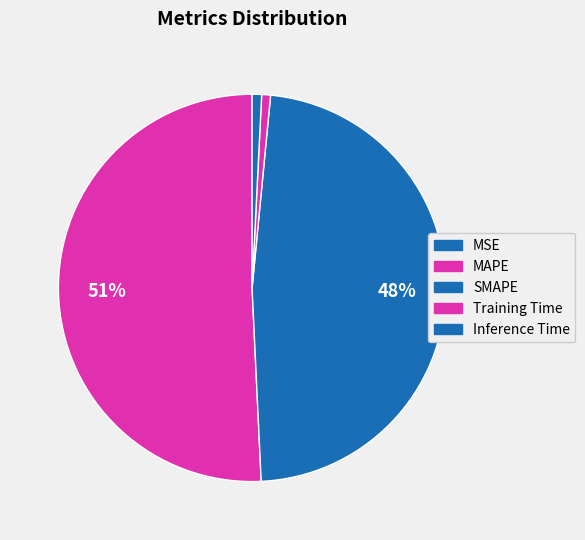

Which has a higher value, SMAPE or MAPE?

MAPE